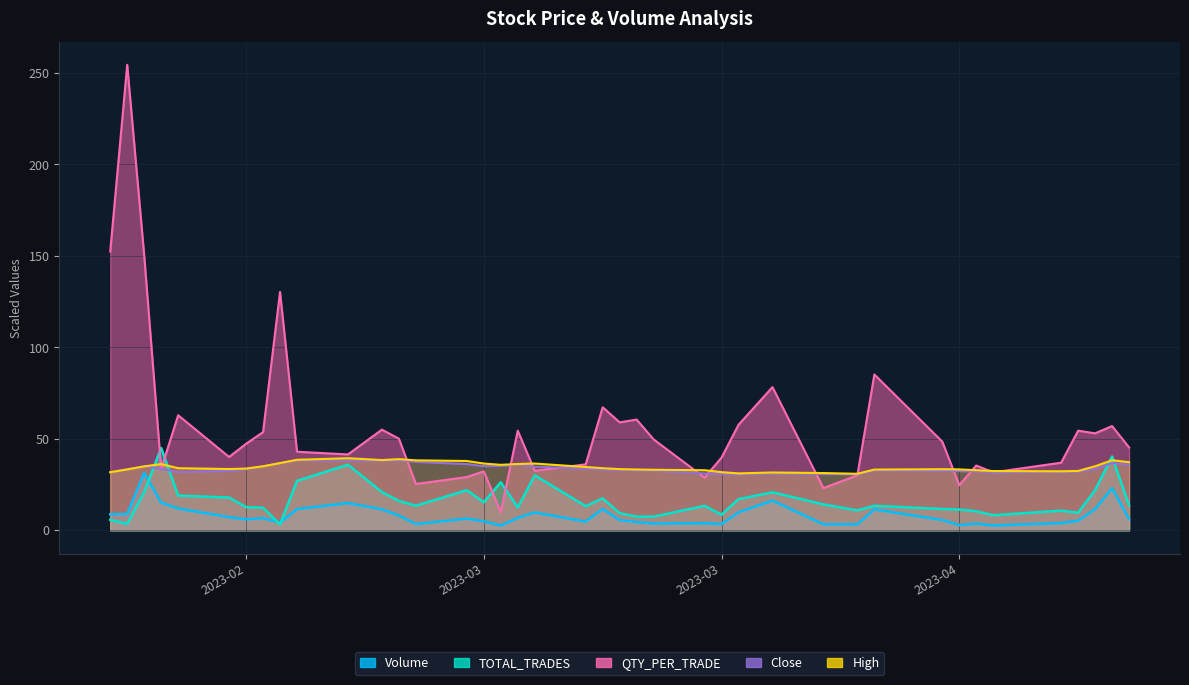

Rank the series by their maximum value, from highest to lowest.

QTY_PER_TRADE, TOTAL_TRADES, High, Close, Volume